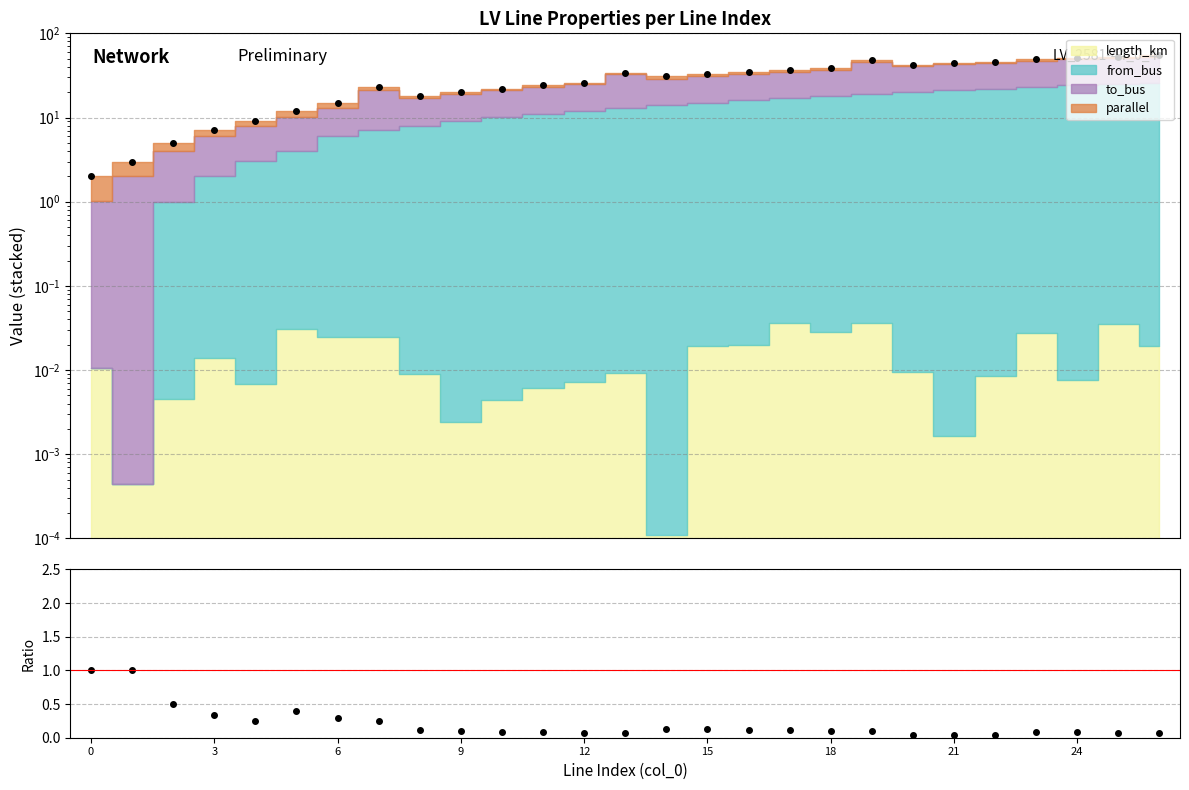

Is the value of Total at 19 greater than the value of parallel/(from_bus+1) at 25?

Yes